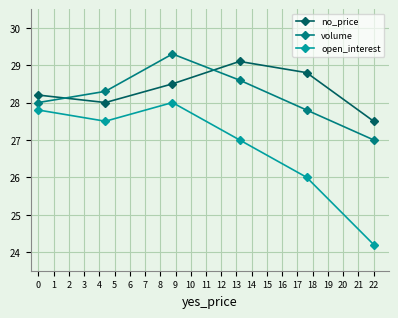

Which series has the widest spread of values?

open_interest